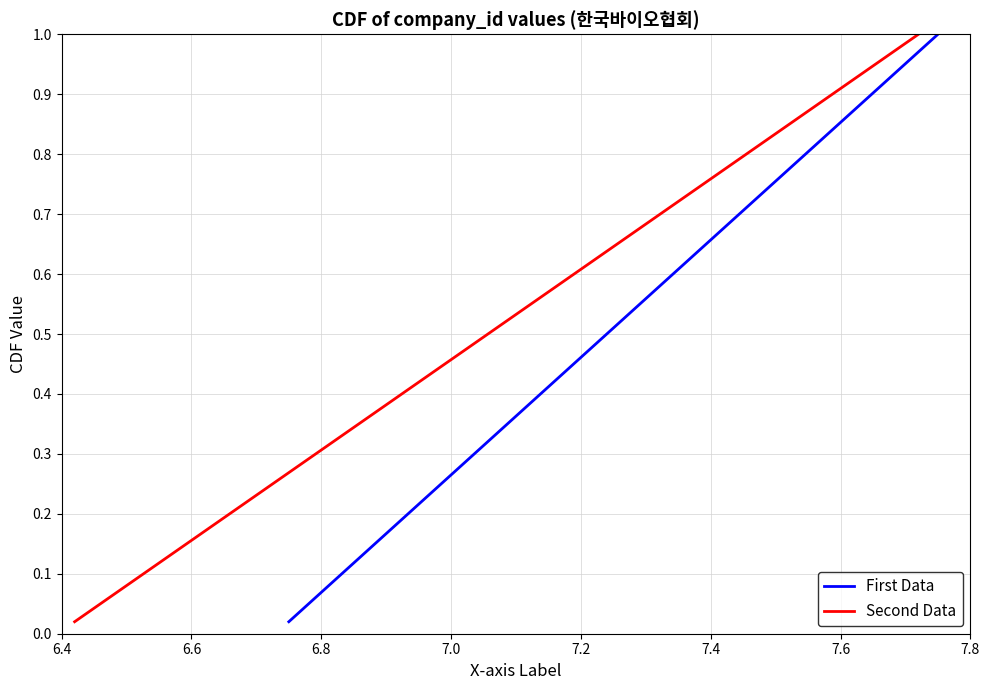

Is the value of First Data at 7.6 greater than the value of Second Data at 6.4?

Yes